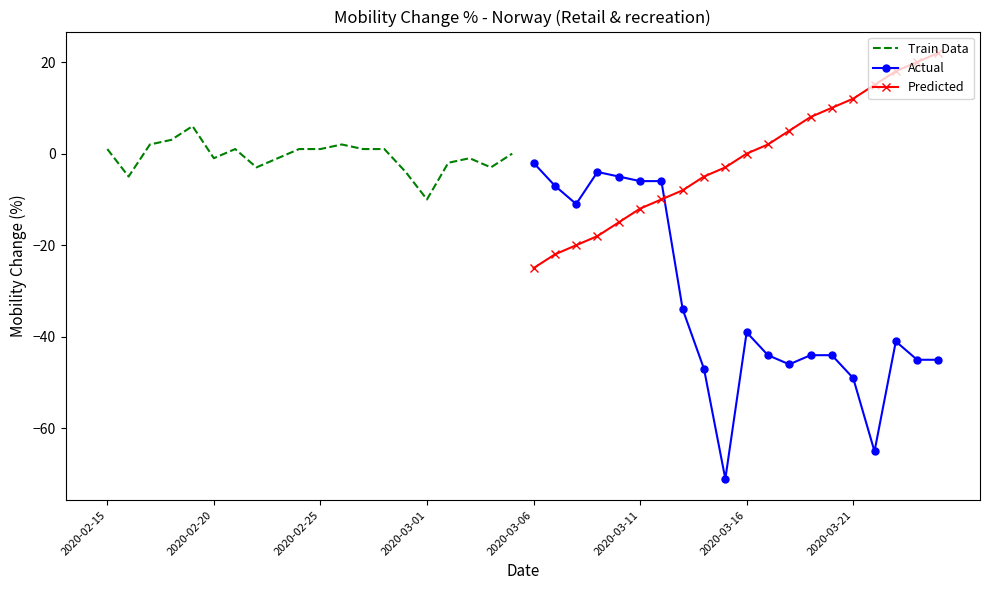

True or false: Actual has a value of -39 at 2020-03-16.

True